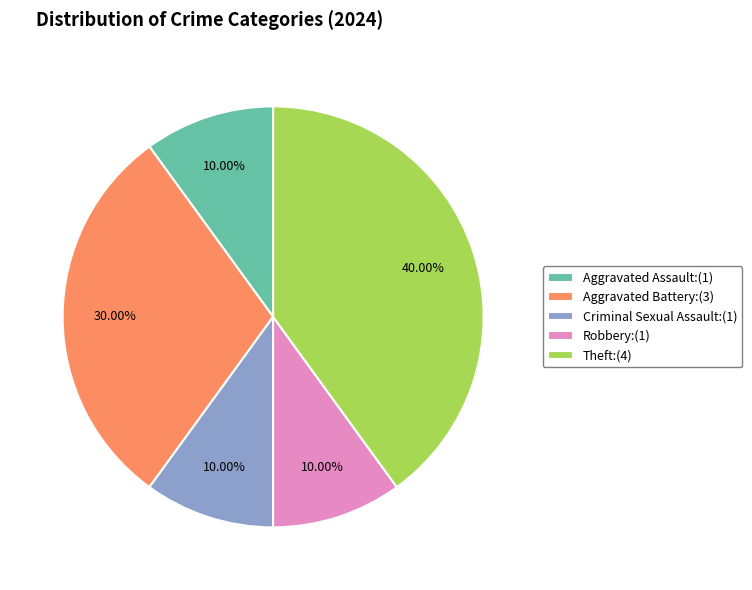

To the nearest percent, what portion does Aggravated Assault represent?

10%